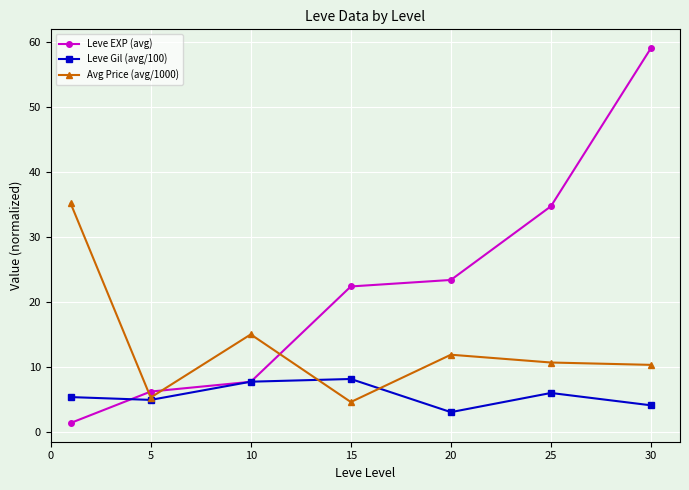

What is the value of the Leve Gil (avg/100) point at the 1st from the left?

5.3